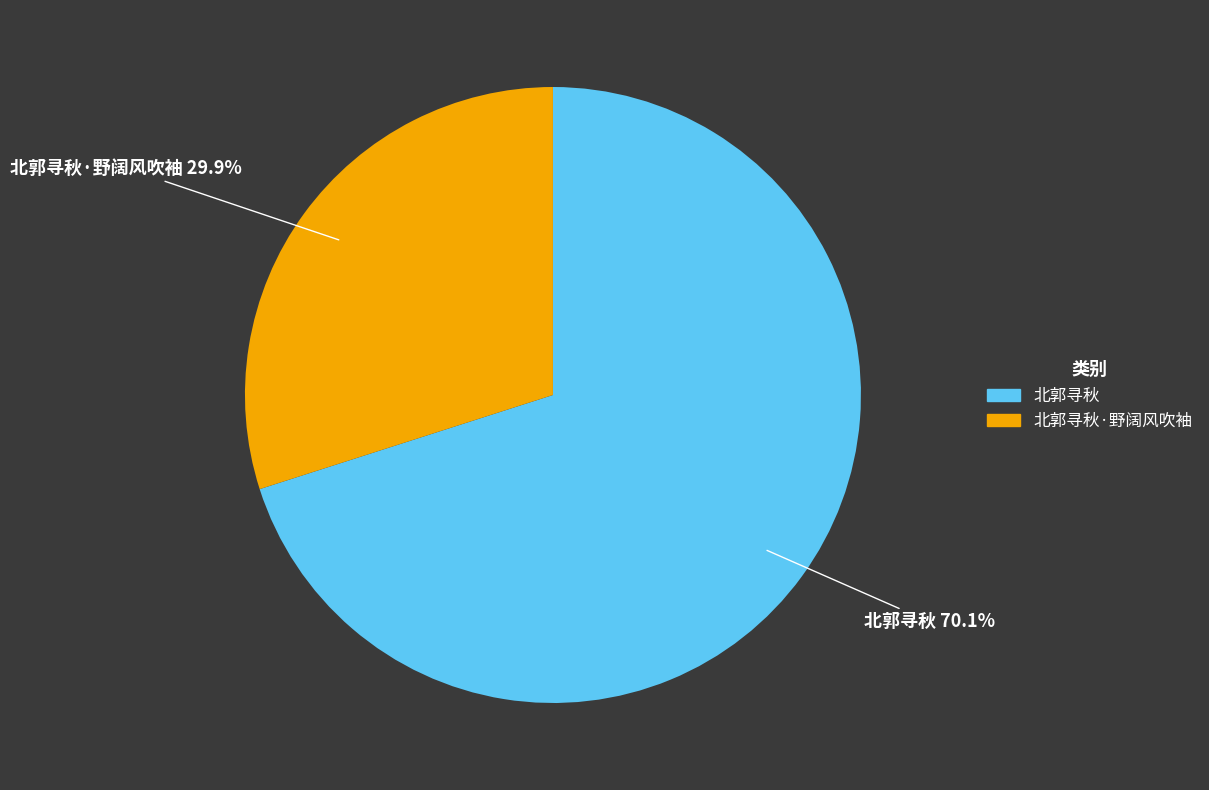

Does any single category account for the majority?

Yes